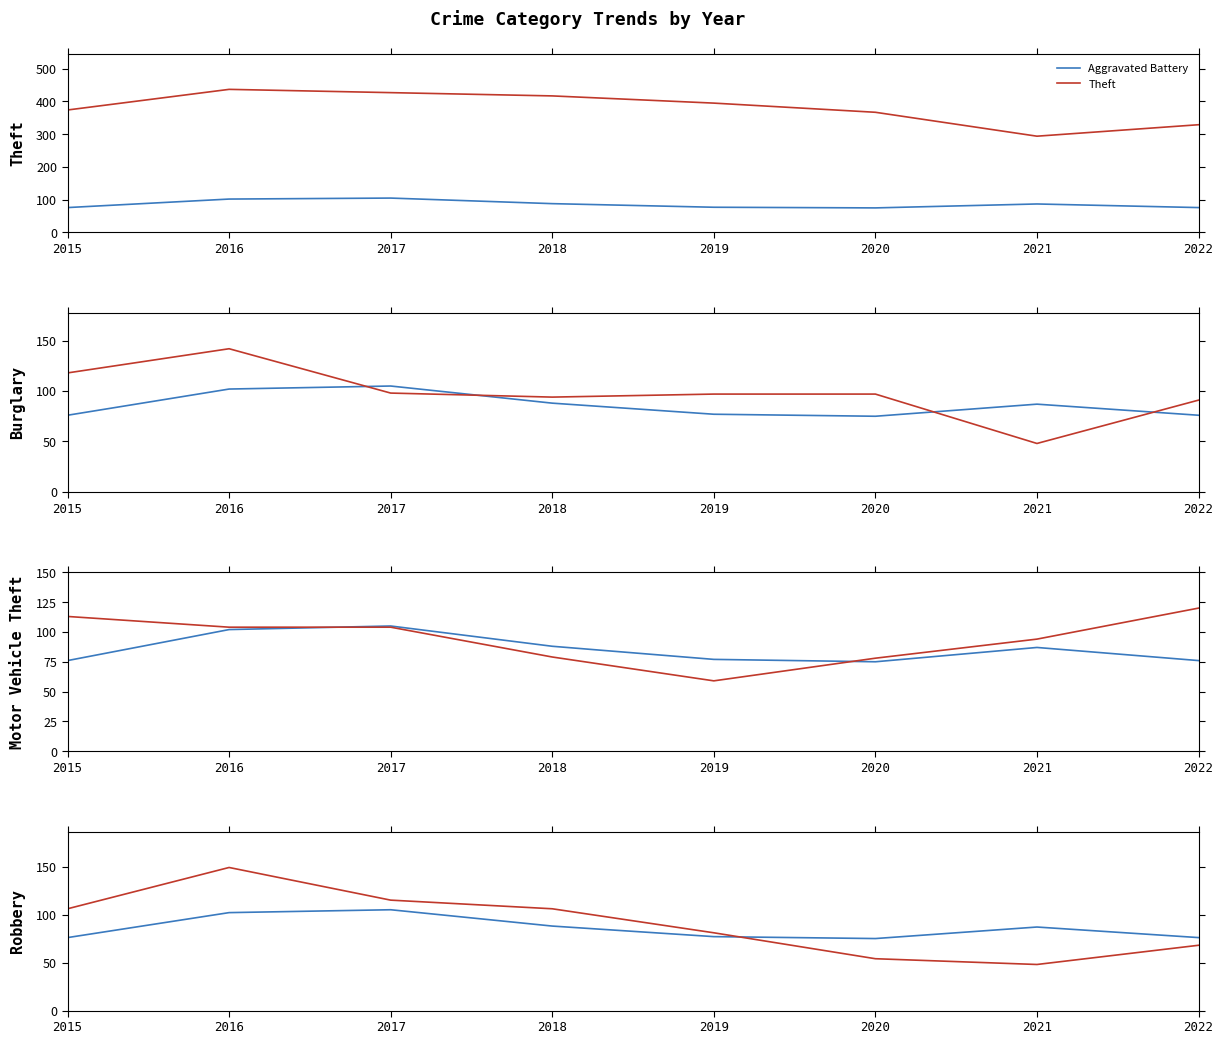

Reading right to left, extract all data points from this chart.

Aggravated Battery: 76	87	75	77	88	105	102	76
Theft: 329	294	367	395	417	427	437	374
Burglary: 91	48	97	97	94	98	142	118
Motor Vehicle Theft: 120	94	78	59	79	104	104	113
Robbery: 68	48	54	81	106	115	149	106